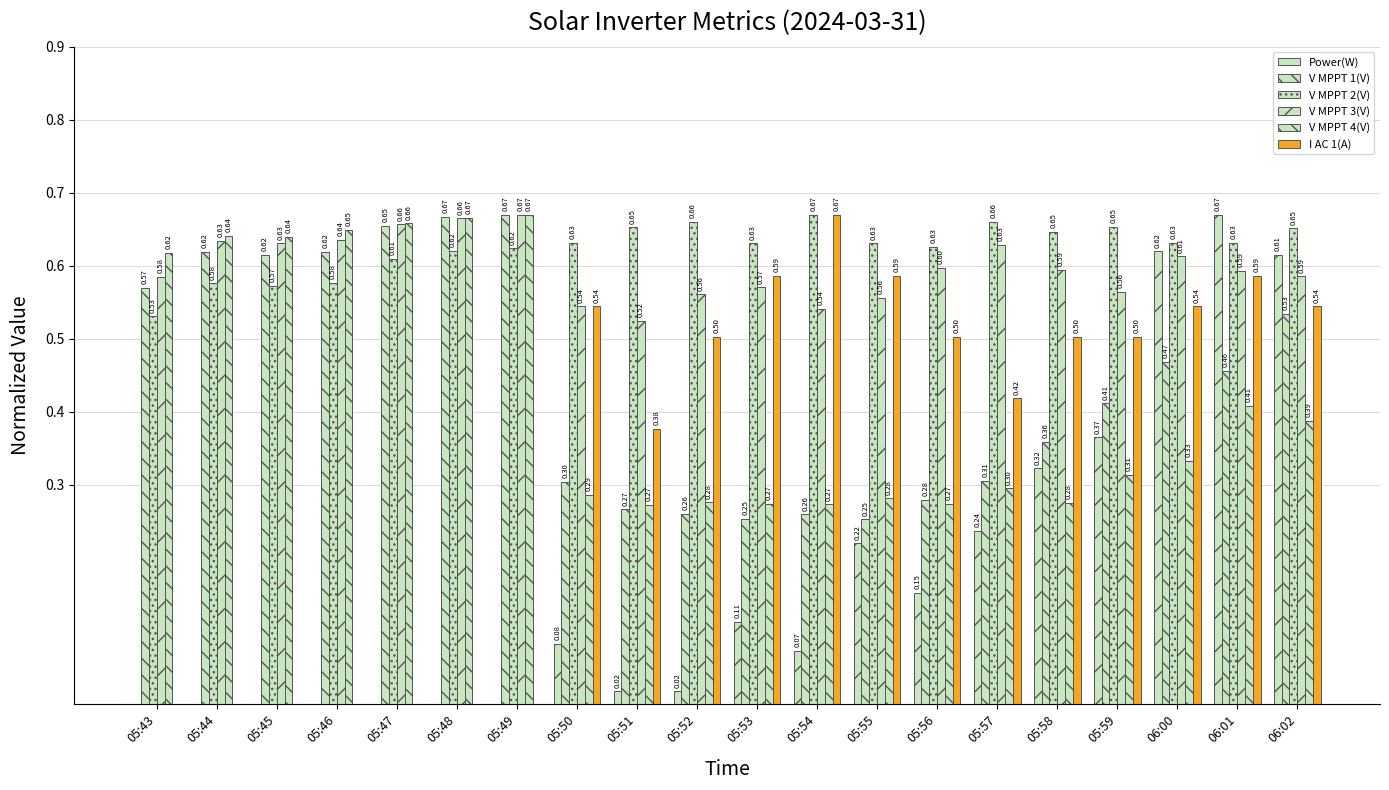

At 05:44, list the series in order from largest to smallest.

V MPPT 4(V), V MPPT 3(V), V MPPT 1(V), V MPPT 2(V), Power(W), I AC 1(A)